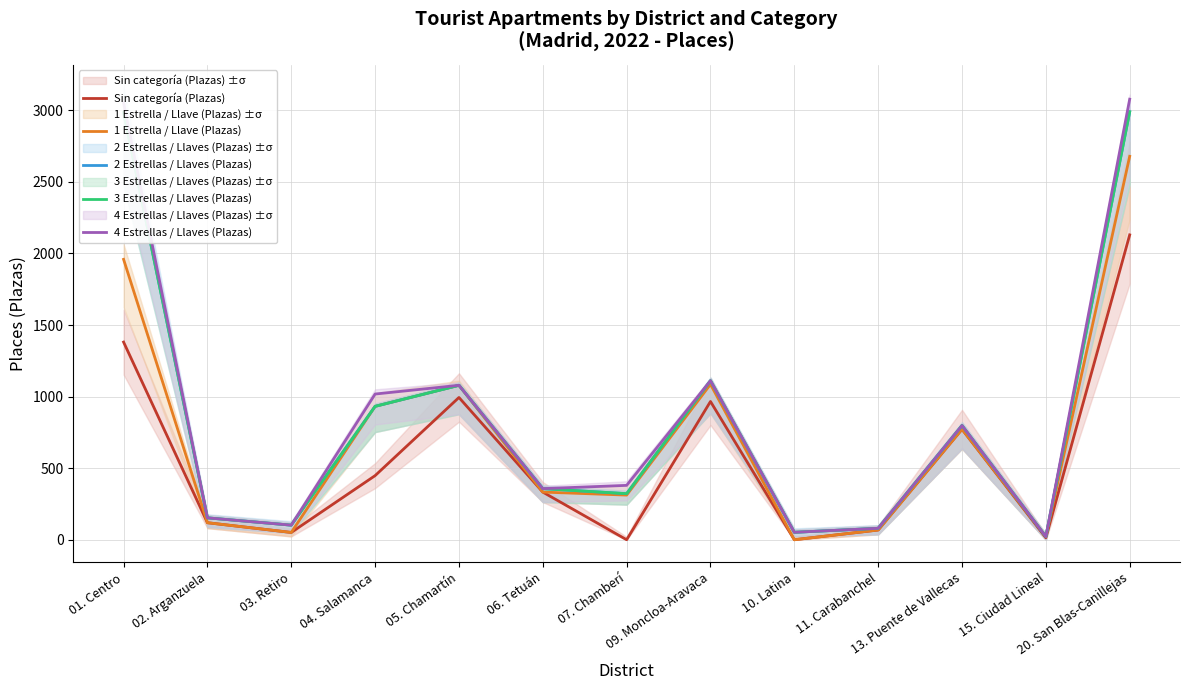

Is this an area chart (filled region under the line)?

No